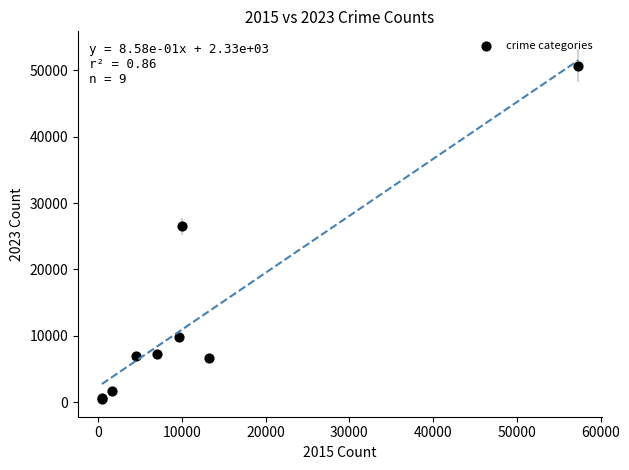

What Y value in the scatter plot is closest to 25577?

26478